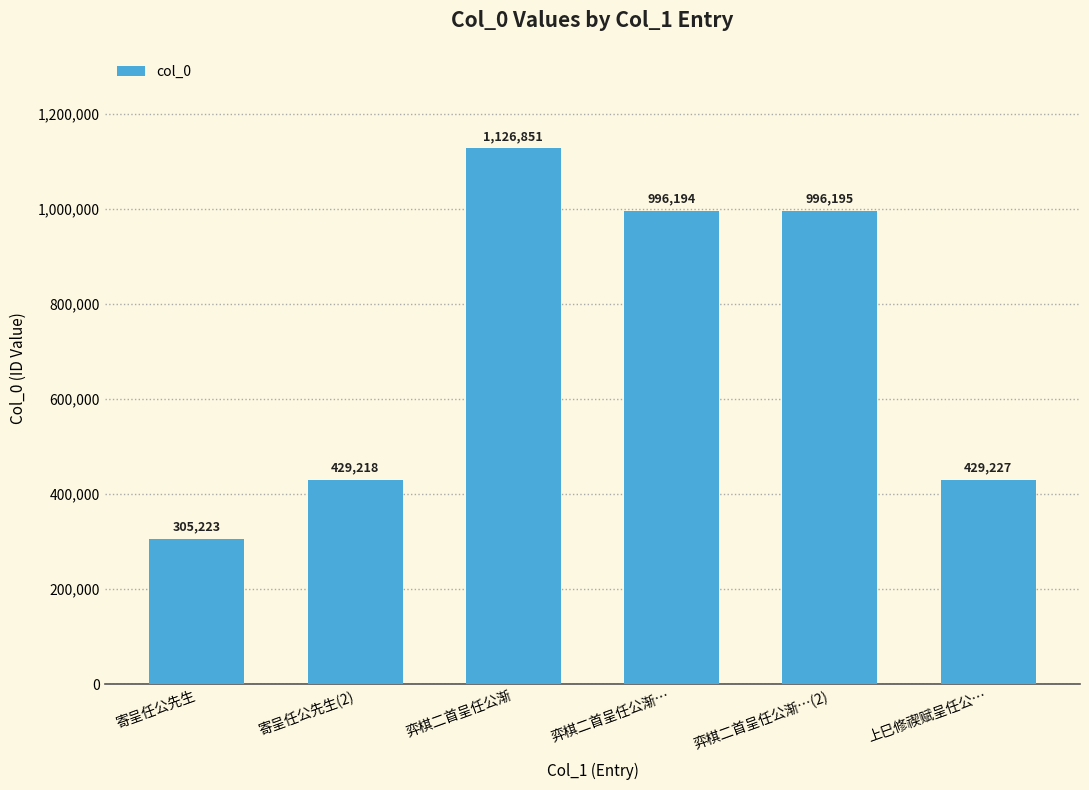

How many bars are there in total?

6